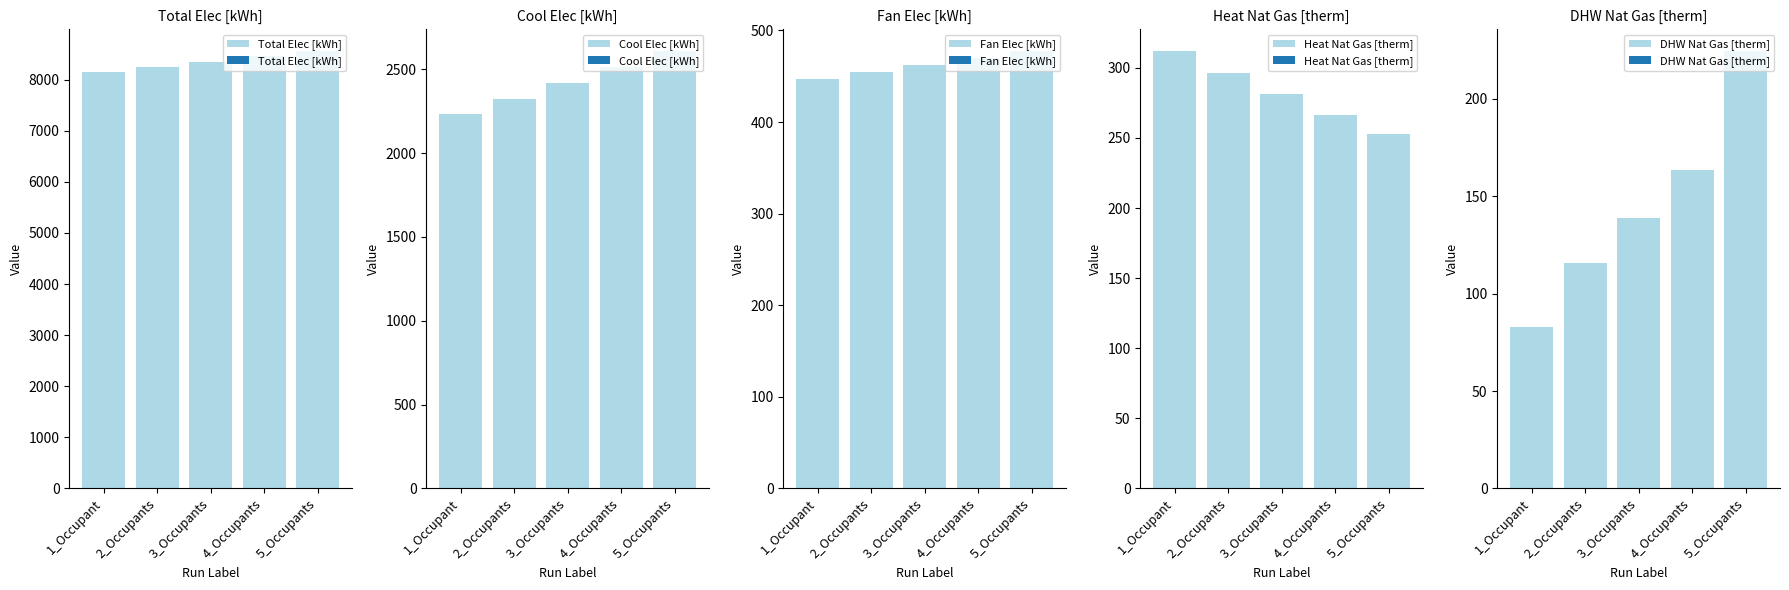

Does the chart contain stacked bars?

No